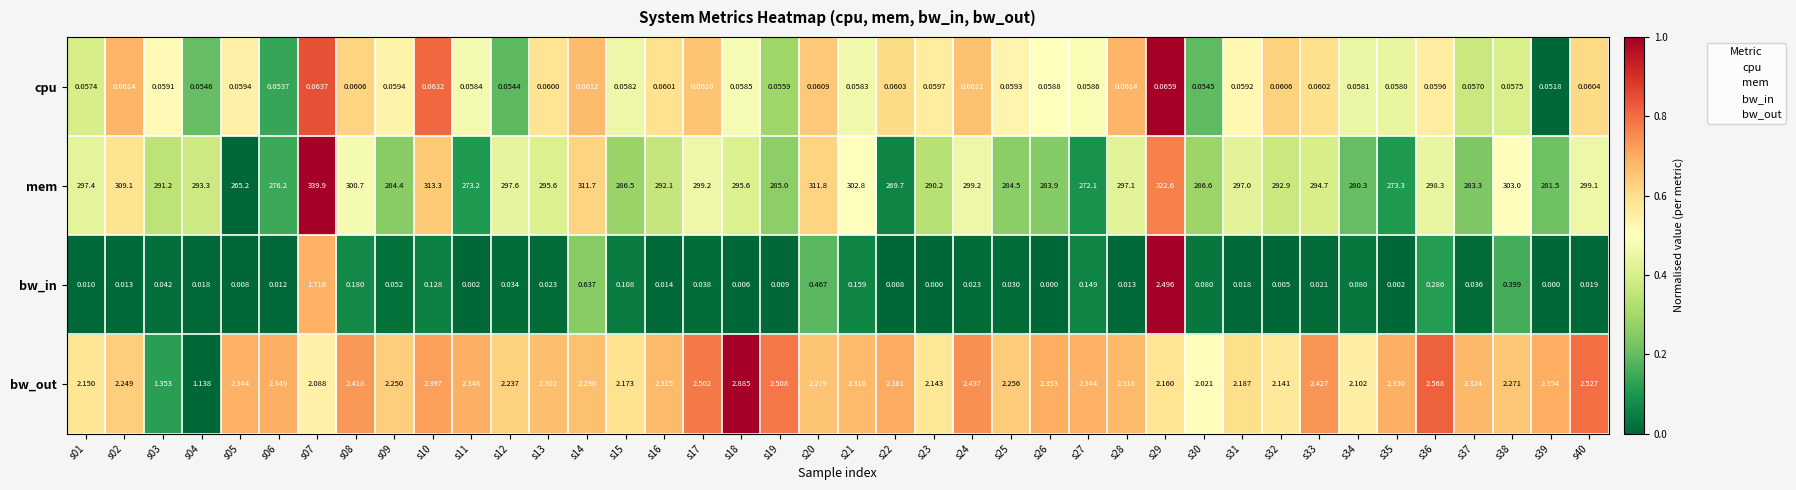

Which series has the largest total across all categories?

mem